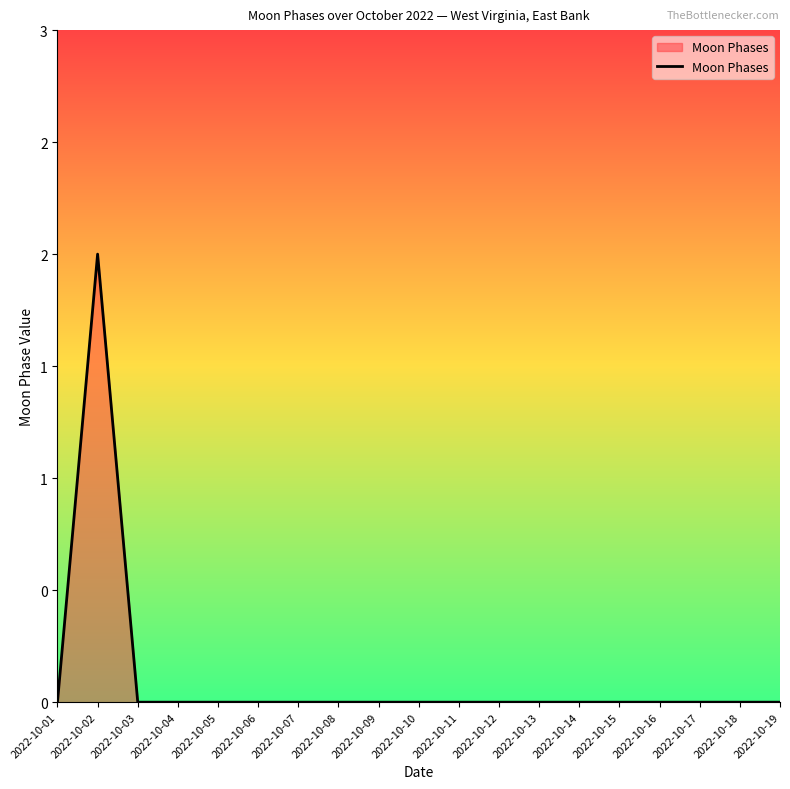

Does the chart display data point markers on the line(s)?

No